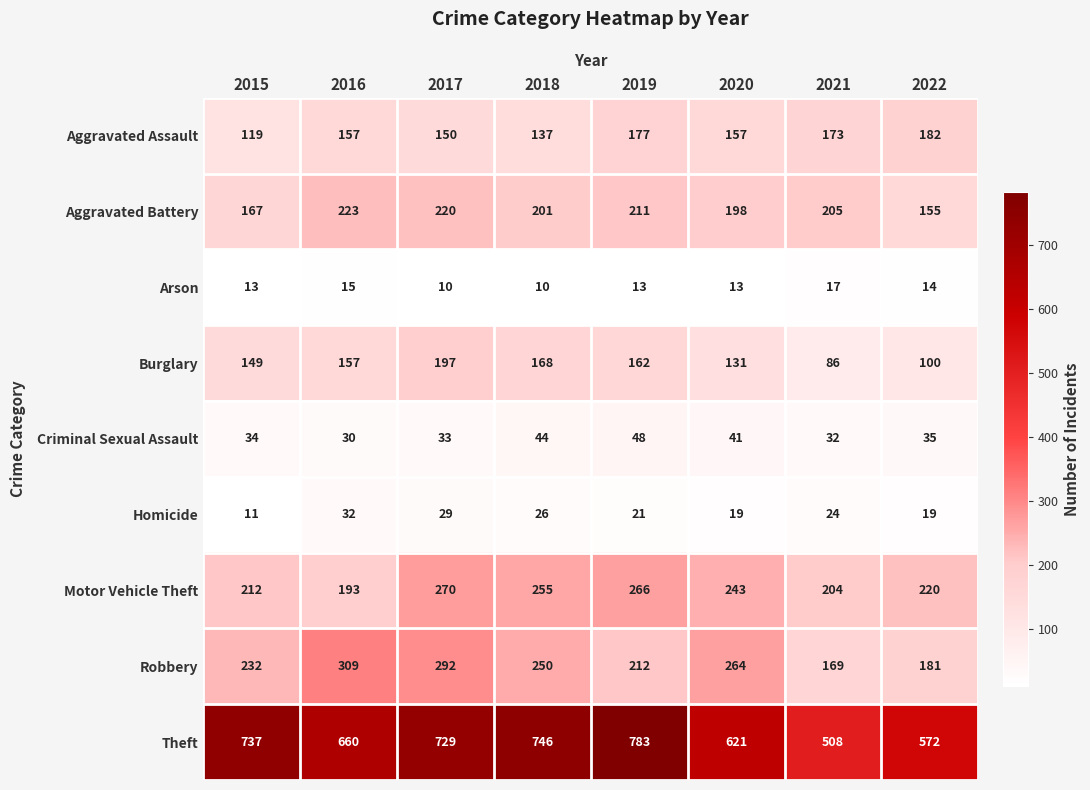

Rank the series at 2015 from lowest to highest value.

Homicide, Arson, Criminal Sexual Assault, Aggravated Assault, Burglary, Aggravated Battery, Motor Vehicle Theft, Robbery, Theft